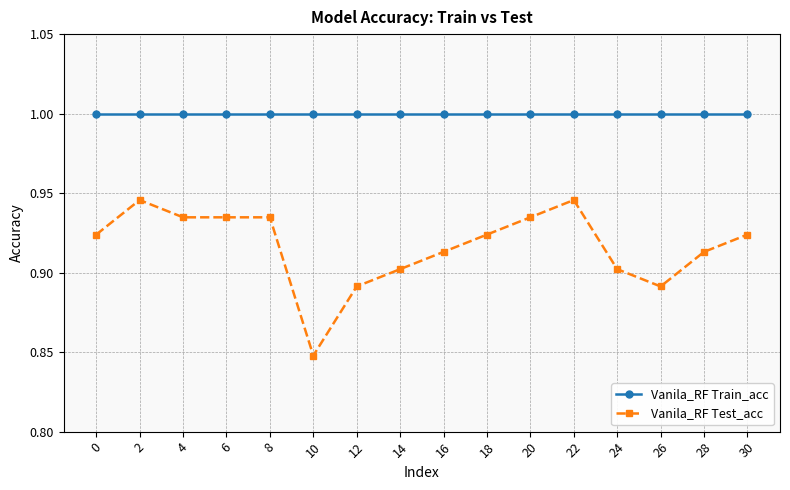

Which series has the largest range (max minus min)?

Vanila_RF Test_acc